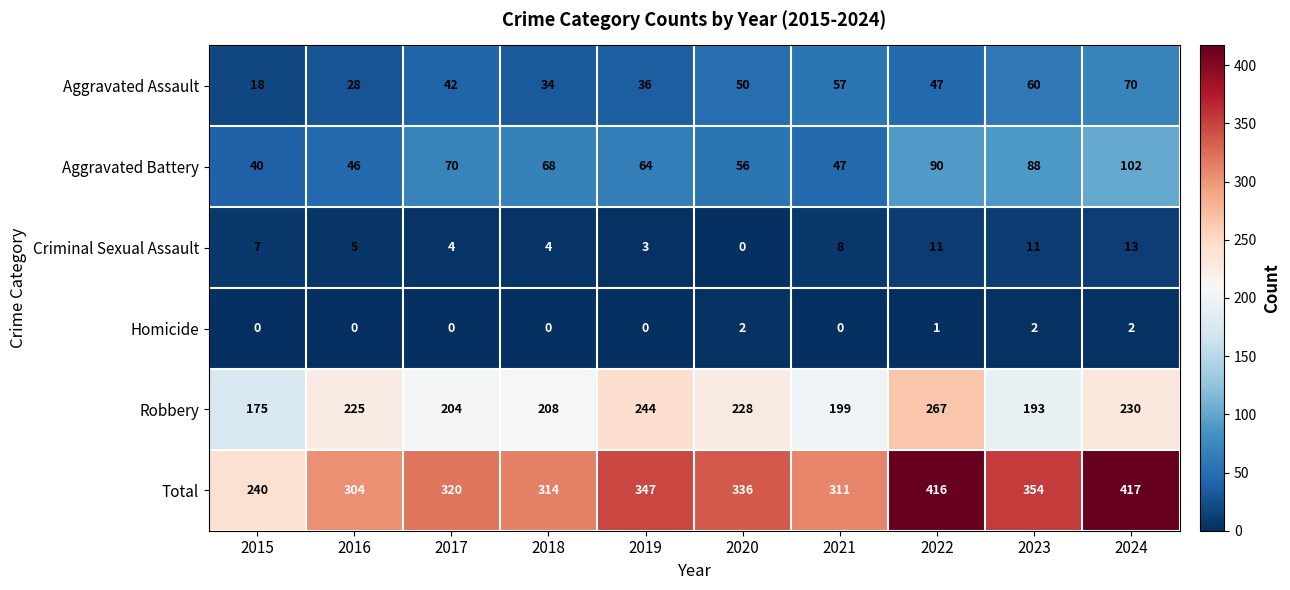

At how many categories does at least one series exceed 15?

10